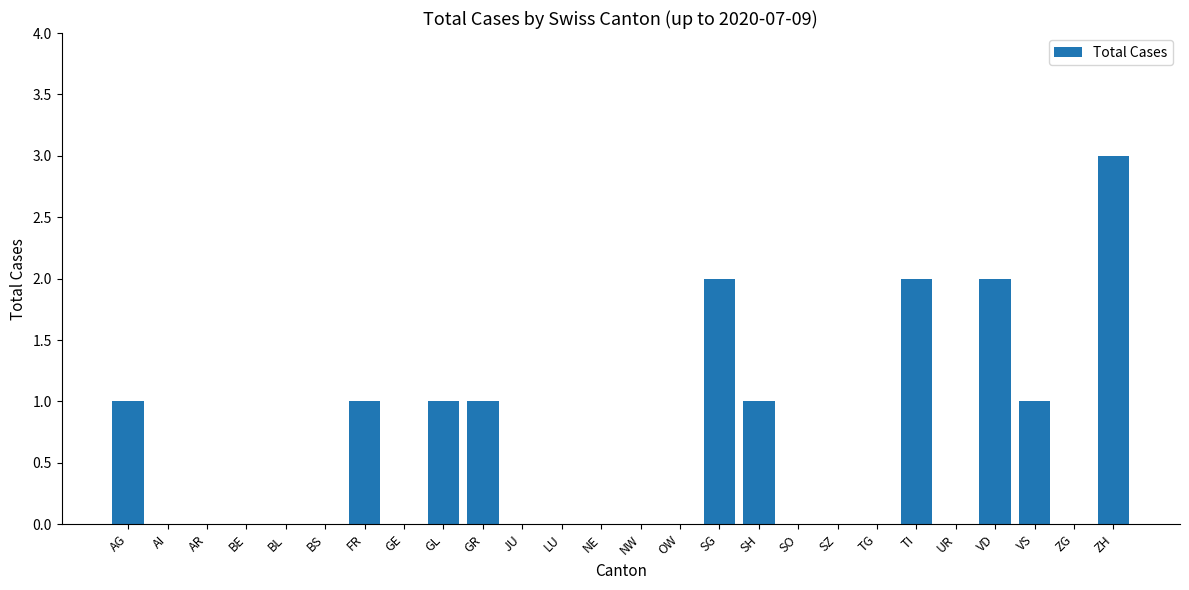

Are the bars grouped side by side (vs. stacked)?

No